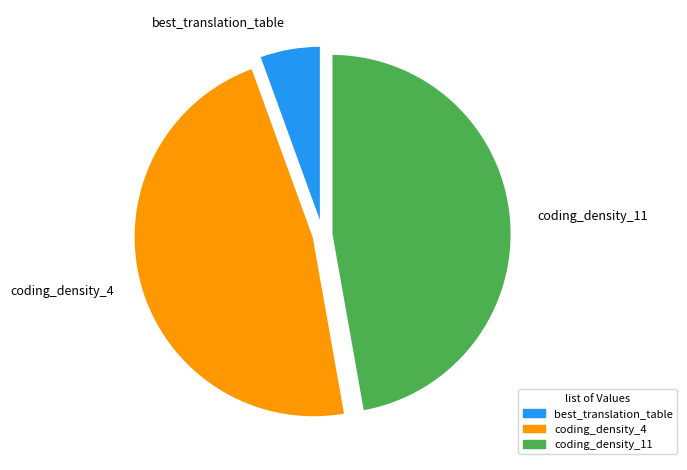

Is there a majority slice in this chart?

No